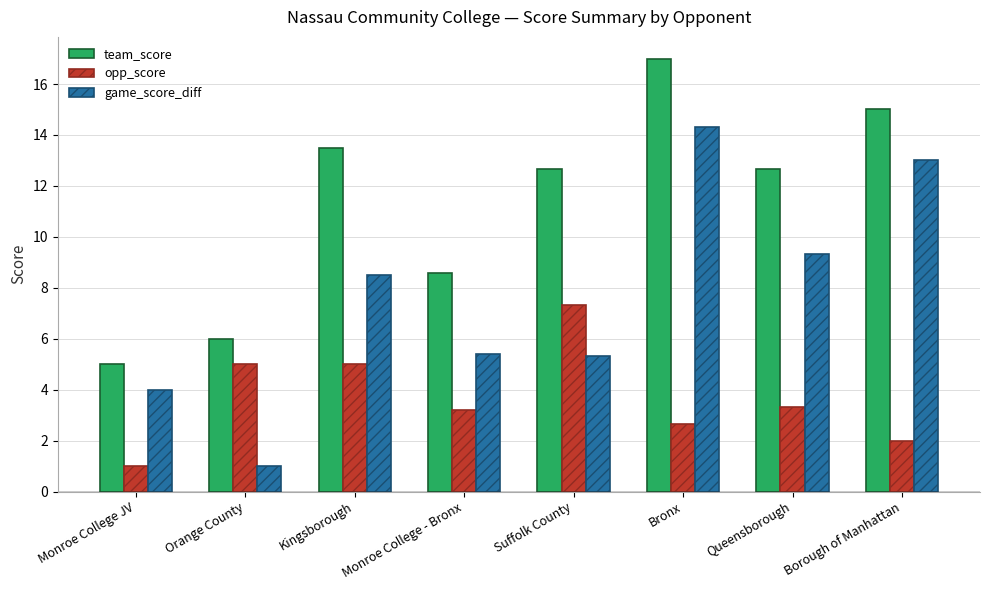

At which label does team_score reach its minimum?

Monroe College JV